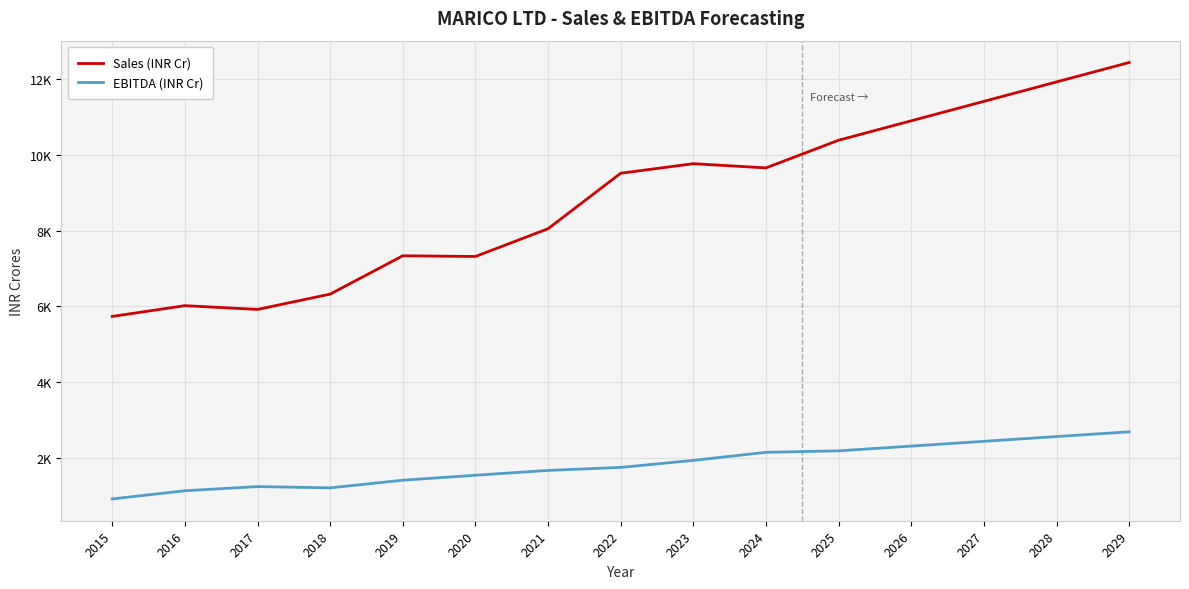

Does the chart display data point markers on the line(s)?

No